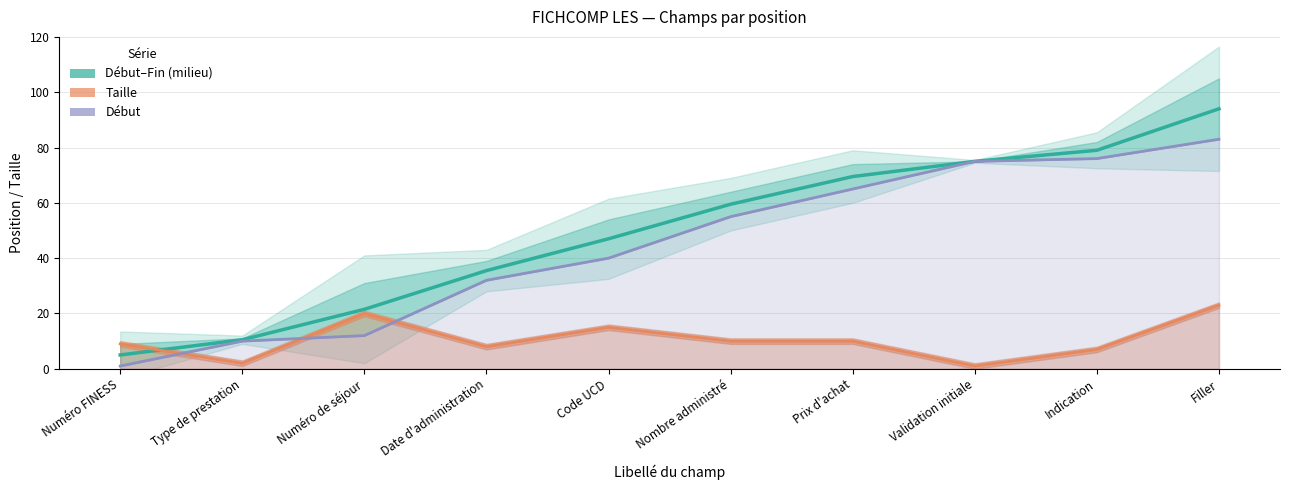

The value of Début at Prix d'achat is 65.0. True or false?

True